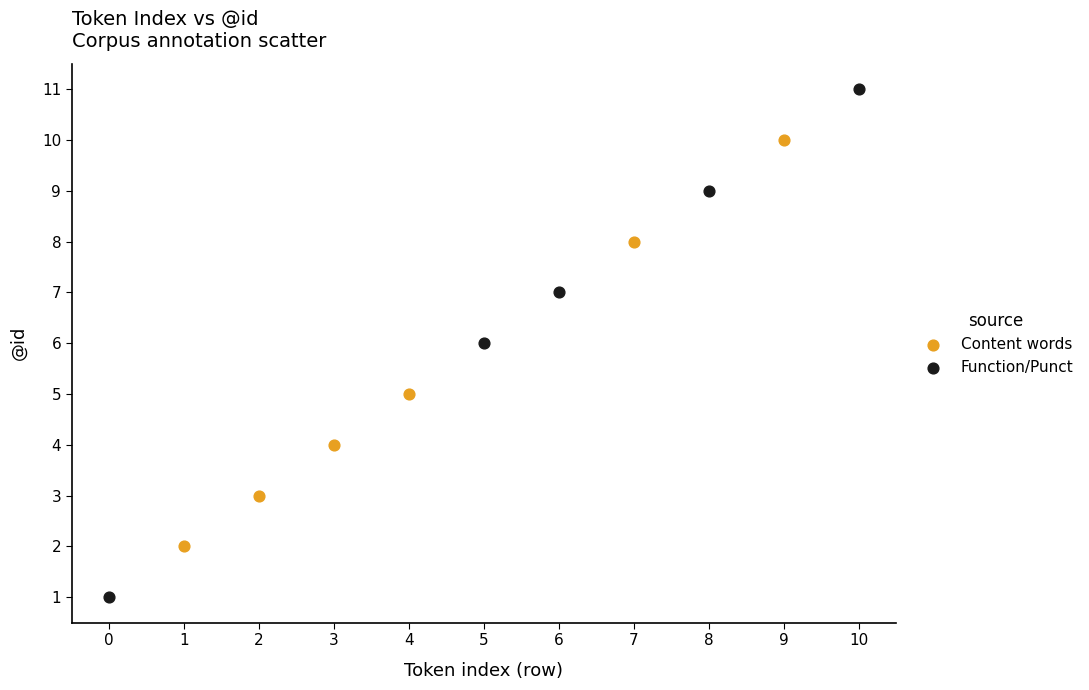

Which series contains the highest Y value?

Function/Punct